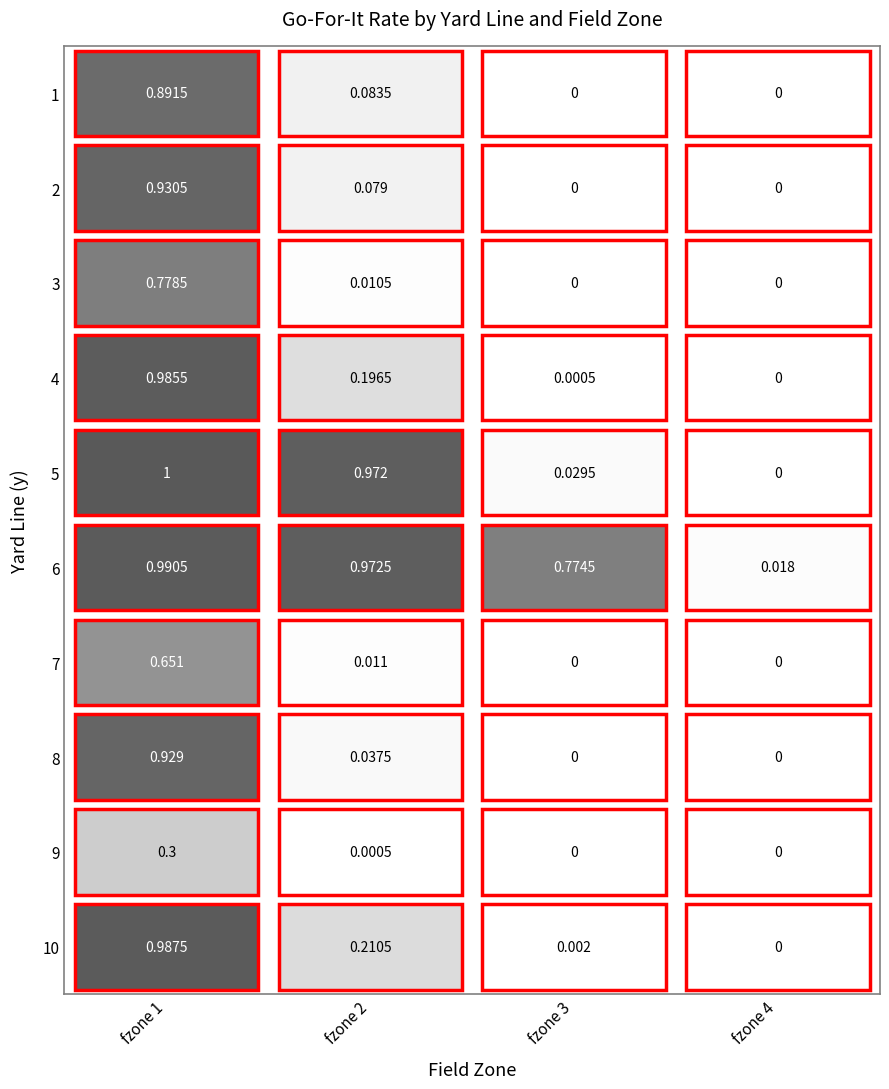

List the labels in order of 1 value, largest first.

0, 1, 2, 3